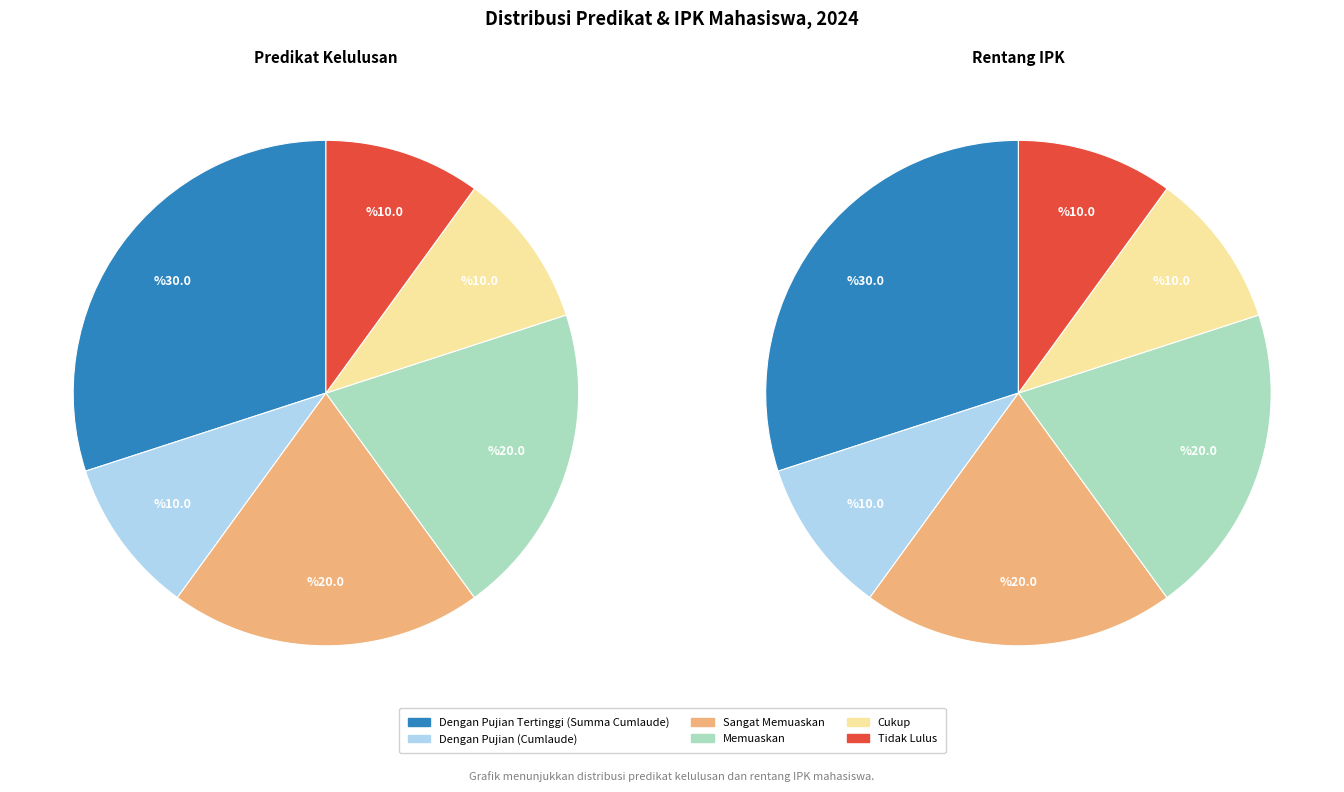

Is Dengan Pujian (Cumlaude) the majority of the pie?

No